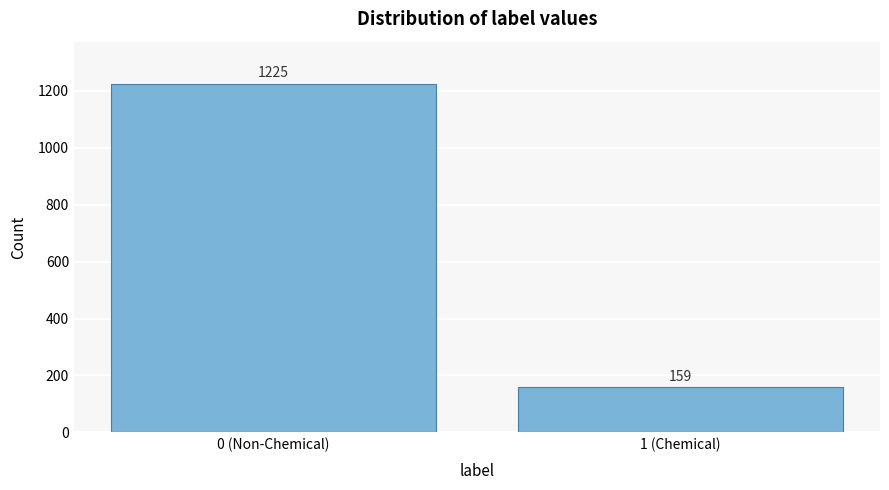

Reading left to right, transcribe all the data shown in this chart.

0 (Non-Chemical)=1225	1 (Chemical)=159